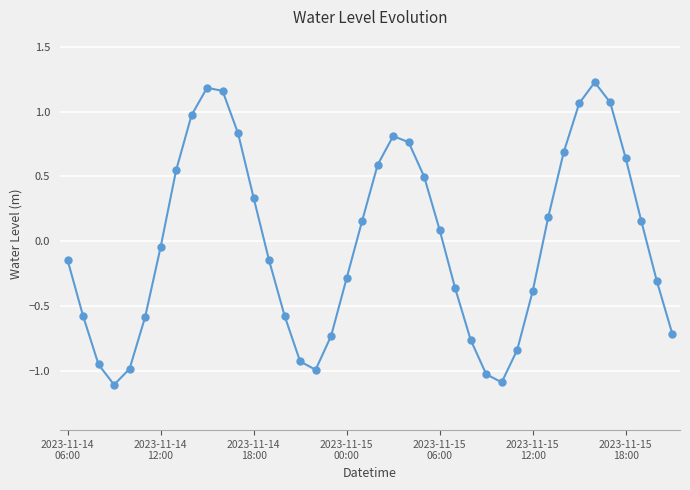

How many lines are shown in the chart?

1